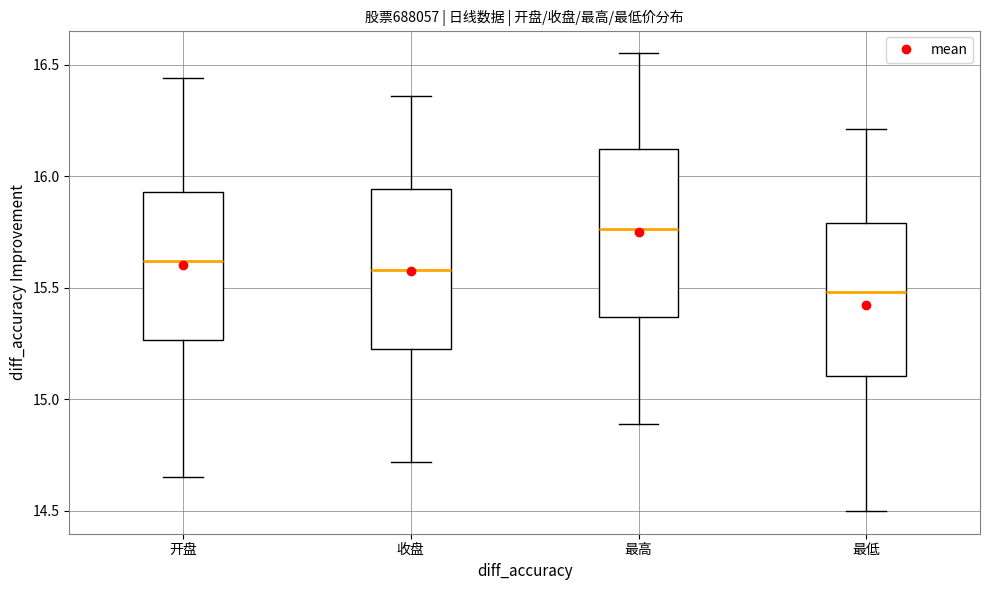

Which box's median line is the highest?

最高